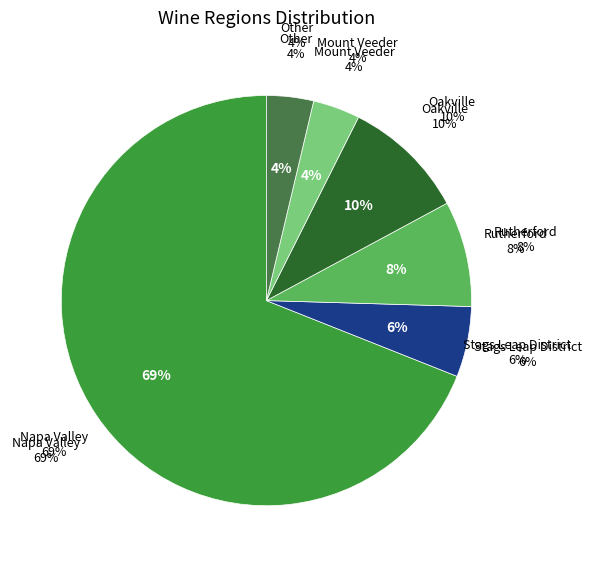

Between Stags Leap District and Napa Valley, which is larger?

Napa Valley